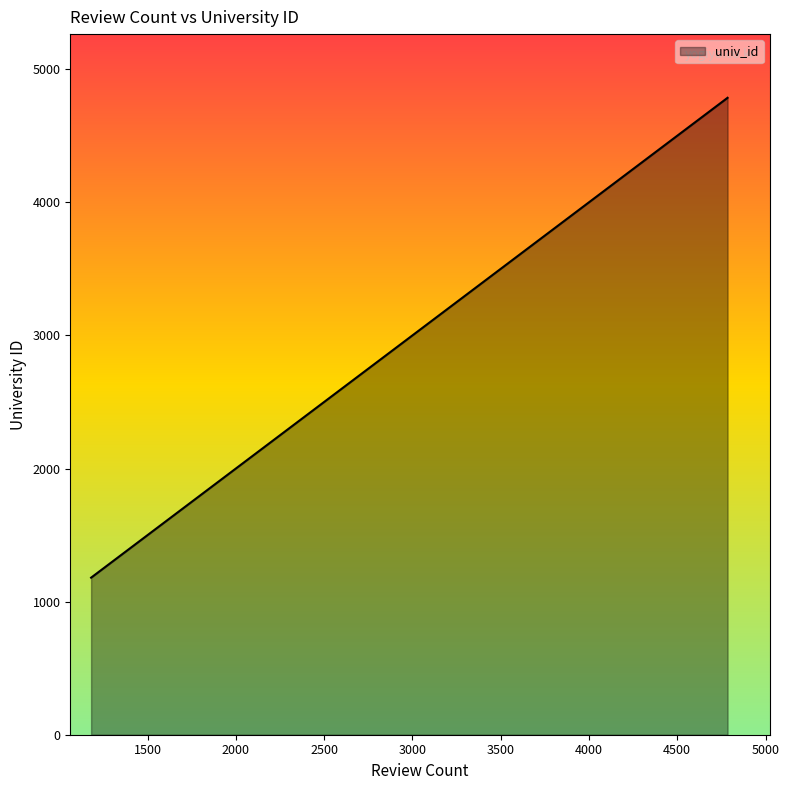

What is the minimum value shown in the chart?

1180